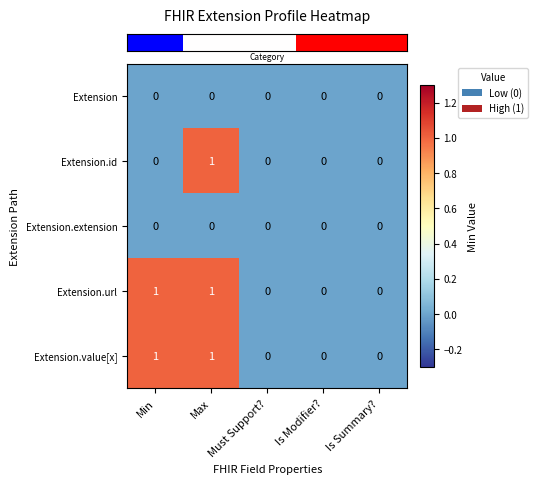

The Extension.value[x] series shows 0 at Is Summary?. True or false?

True